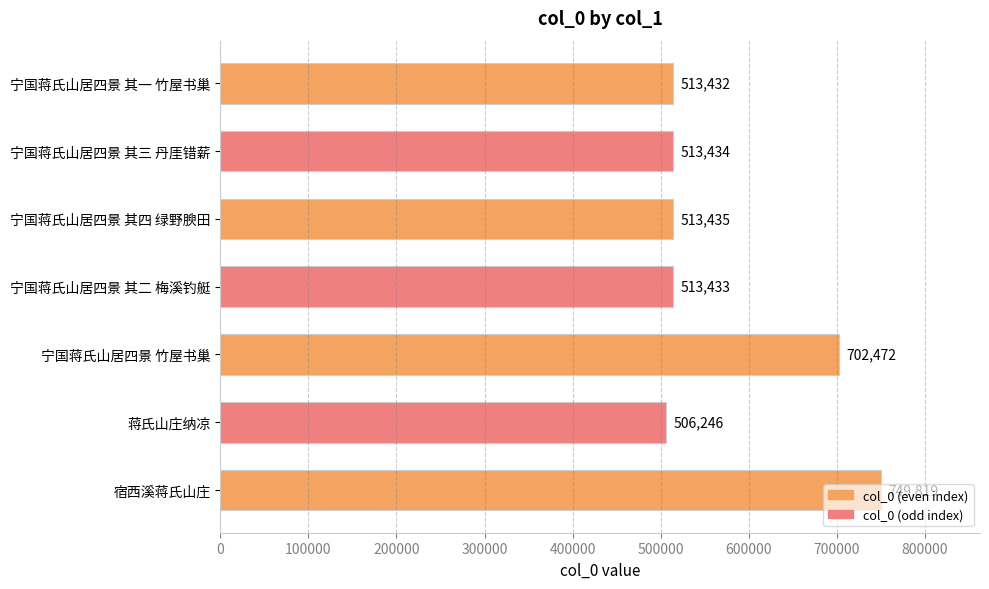

List the labels in order of value, largest first.

宿西溪蒋氏山庄, 宁国蒋氏山居四景 竹屋书巢, 宁国蒋氏山居四景 其四 绿野腴田, 宁国蒋氏山居四景 其三 丹厓错薪, 宁国蒋氏山居四景 其二 梅溪钓艇, 宁国蒋氏山居四景 其一 竹屋书巢, 蒋氏山庄纳凉